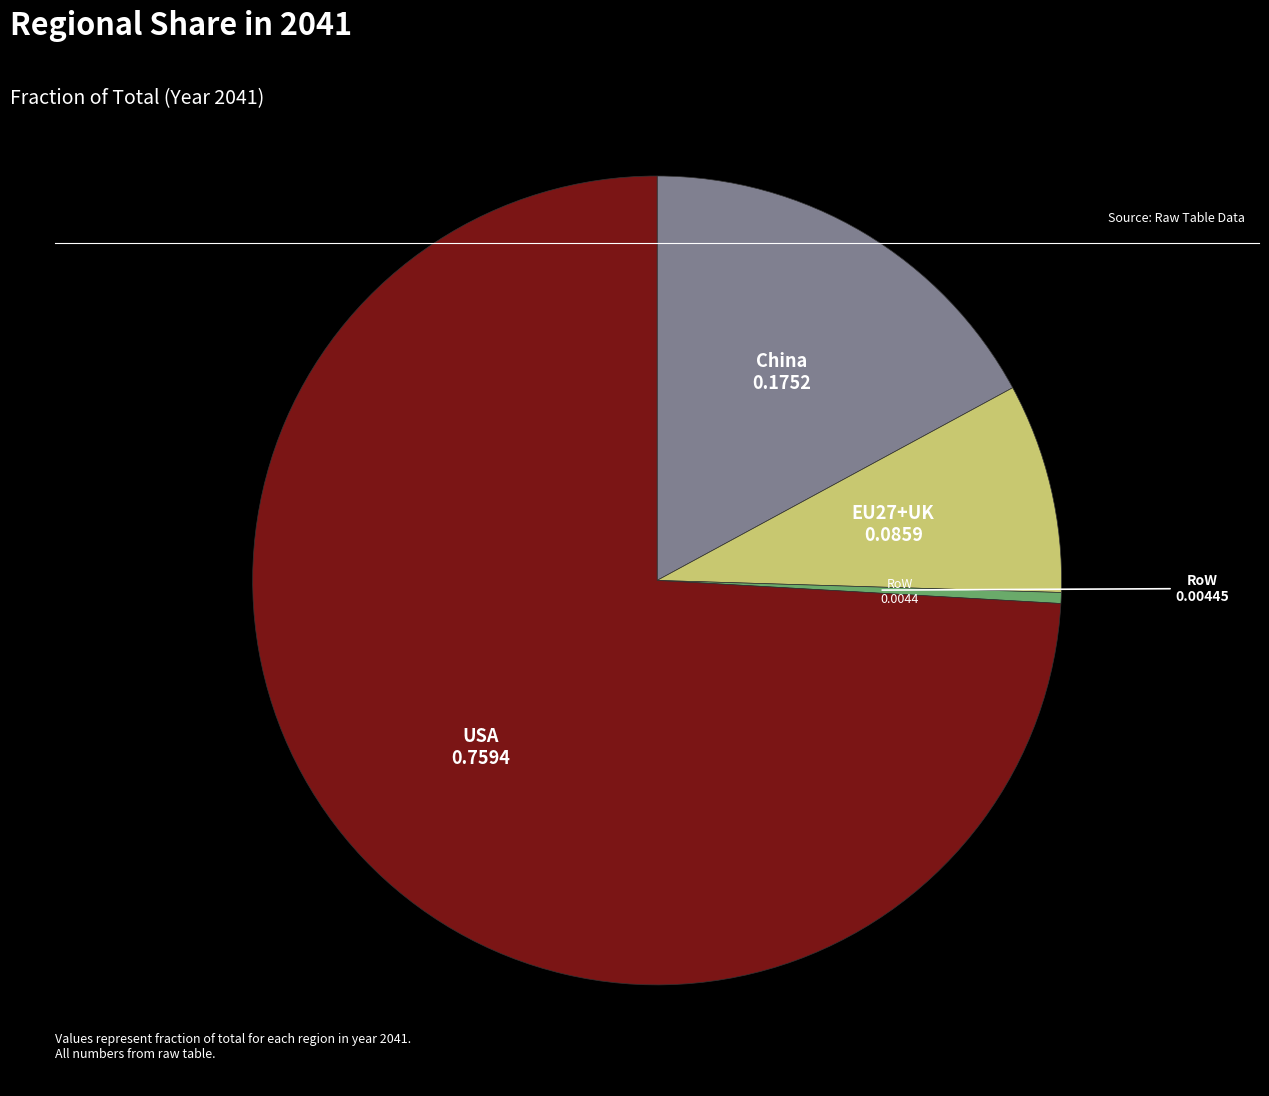

Count the number of slices in the pie.

4